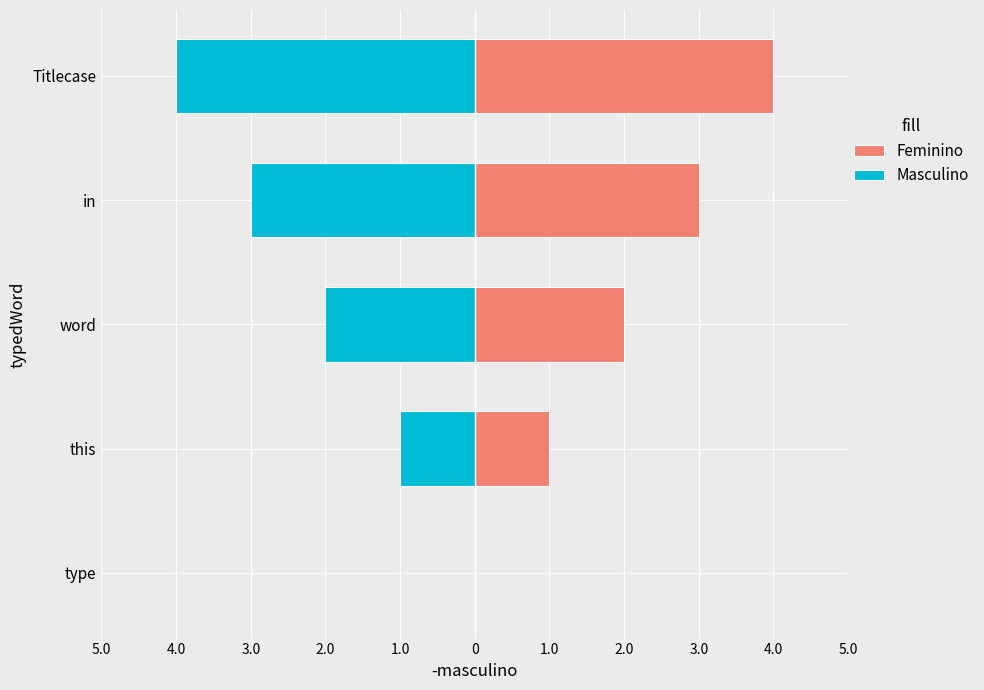

Reading left to right, extract all data points from this chart.

Feminino: 0	1	2	3	4
Masculino: 0	-1	-2	-3	-4